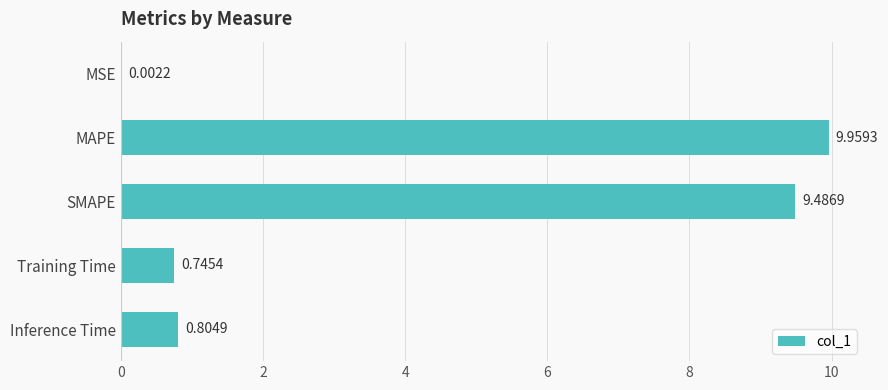

At which category does the chart reach its peak across all series?

MAPE